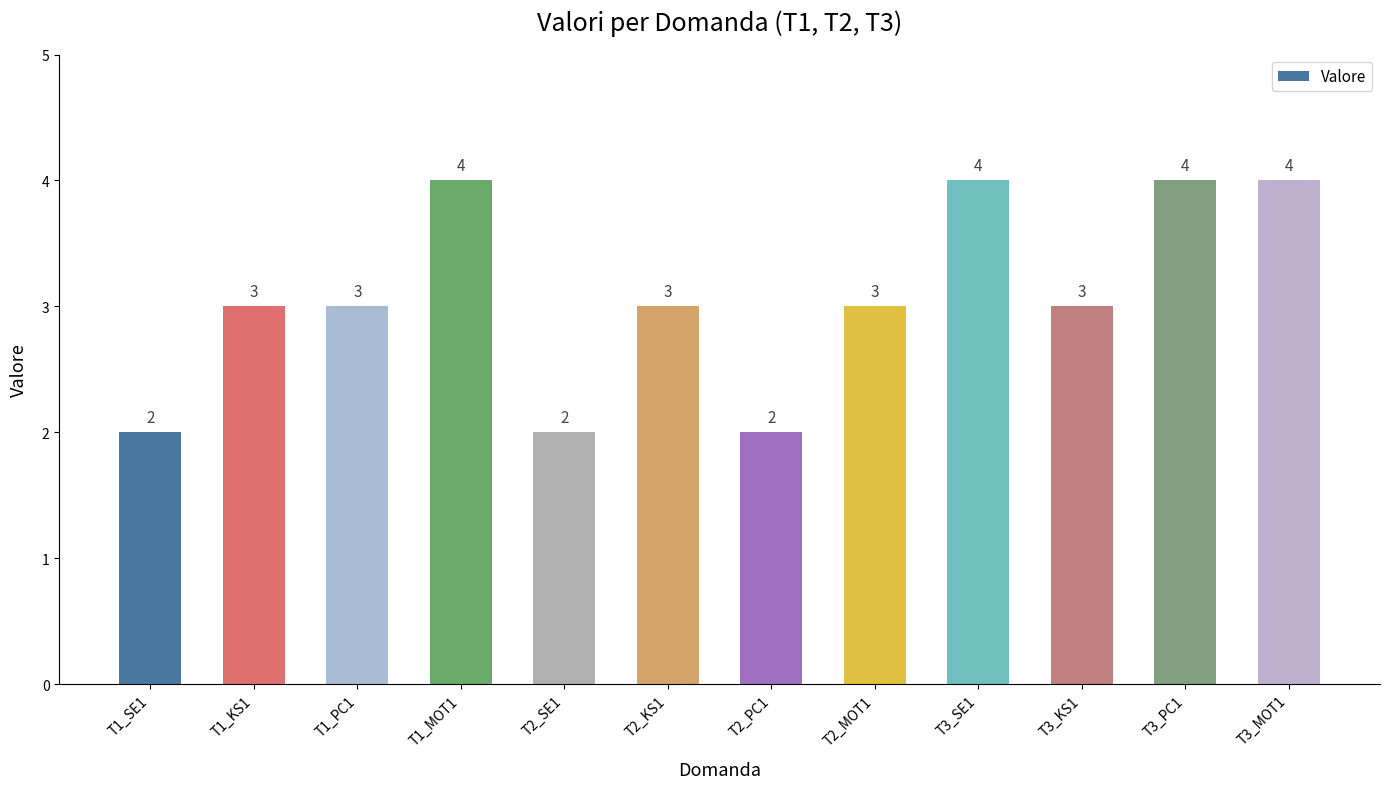

What is the sum of the values at T3_MOT1 and T3_PC1?

8